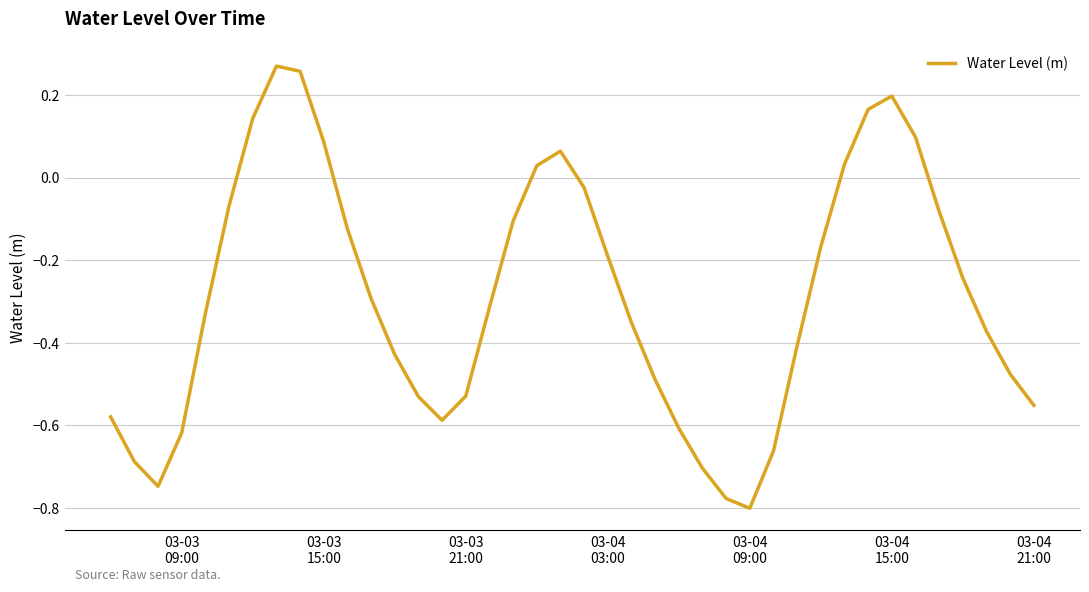

Does the chart have visible grid lines?

Yes